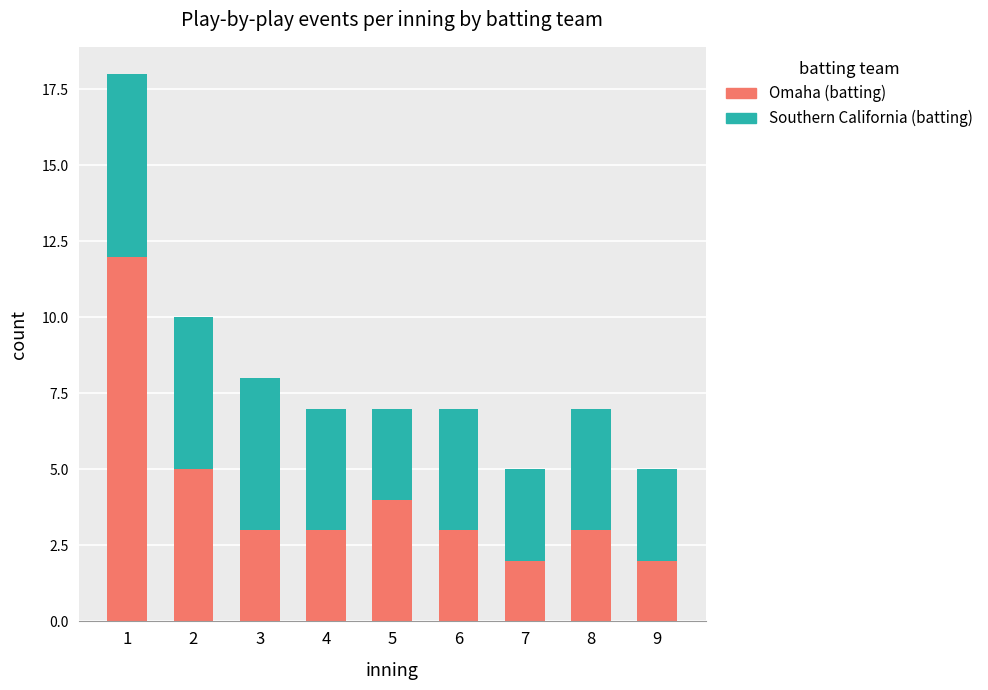

What is the maximum value for Omaha (batting)?

12